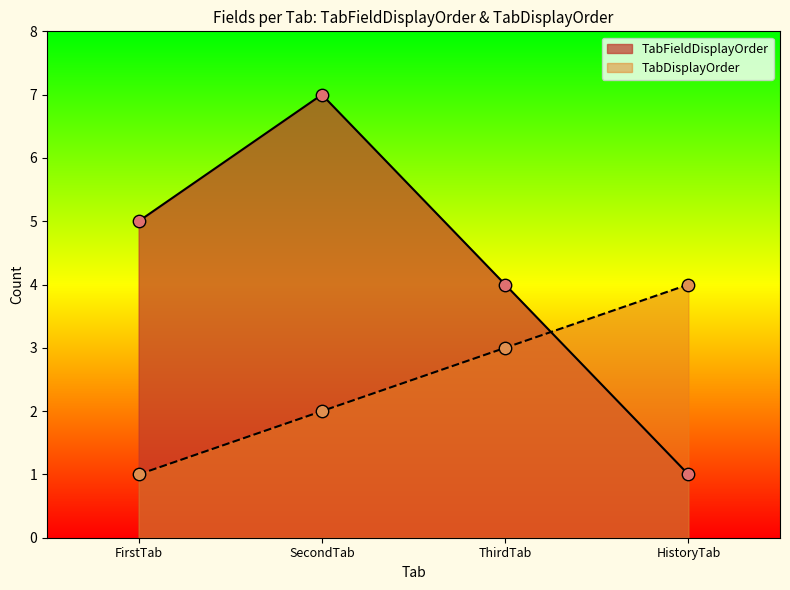

What are all the series names shown in the legend?

TabFieldDisplayOrder, TabDisplayOrder